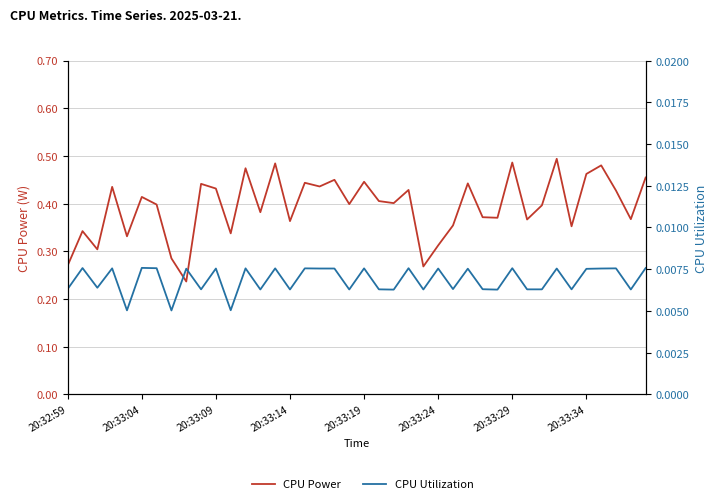

True or false: CPU Power has a value of 0.1 at 28.

False